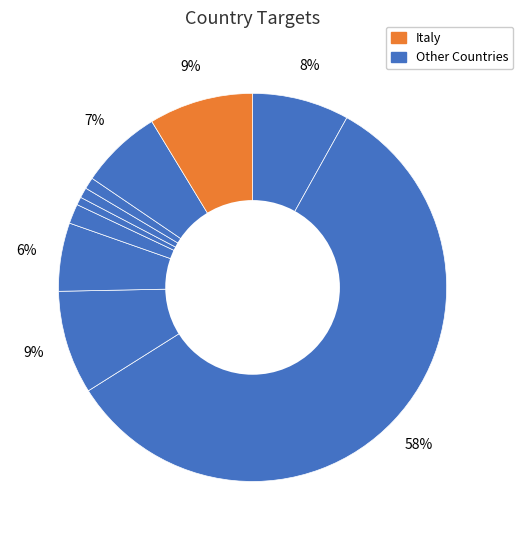

How many segments does this pie chart have?

10